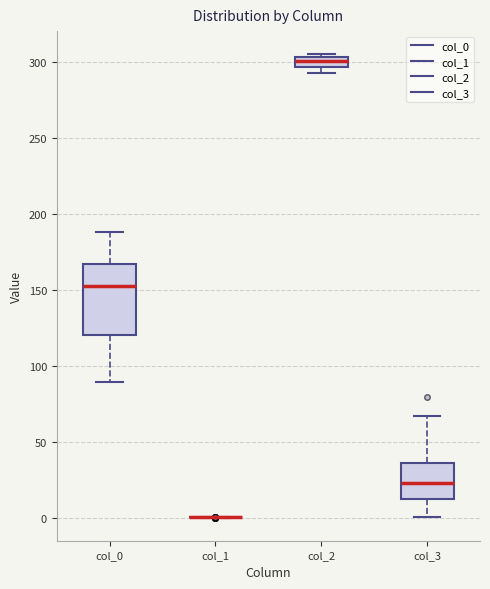

Where is the lower edge of the box for col_0 on the y-axis? The values are not printed on the chart, so give them approximately, as read against the axis.

120